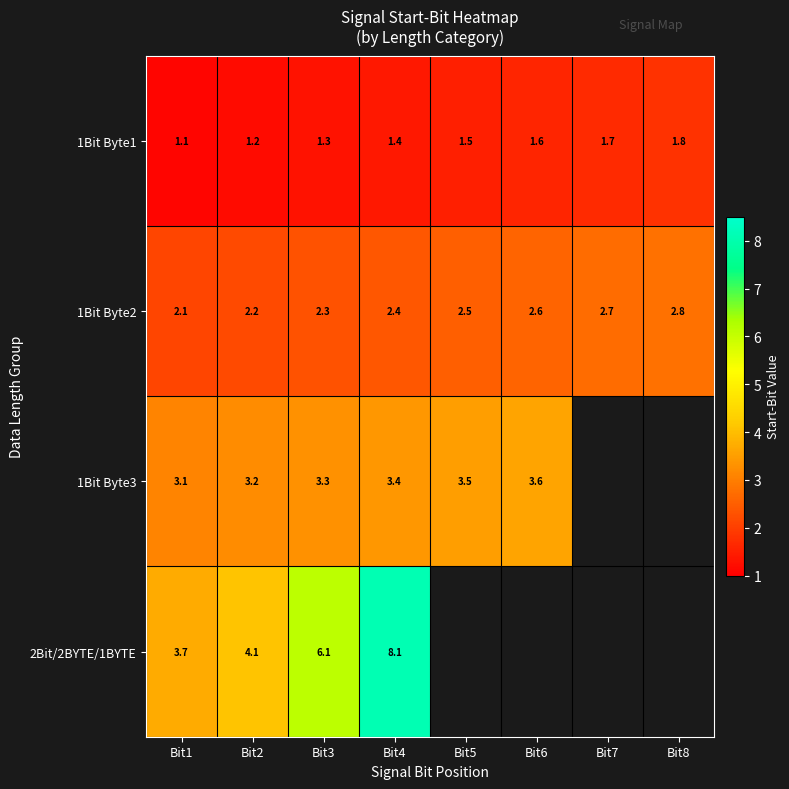

At which label does 1Bit Byte2 reach its peak?

Bit8